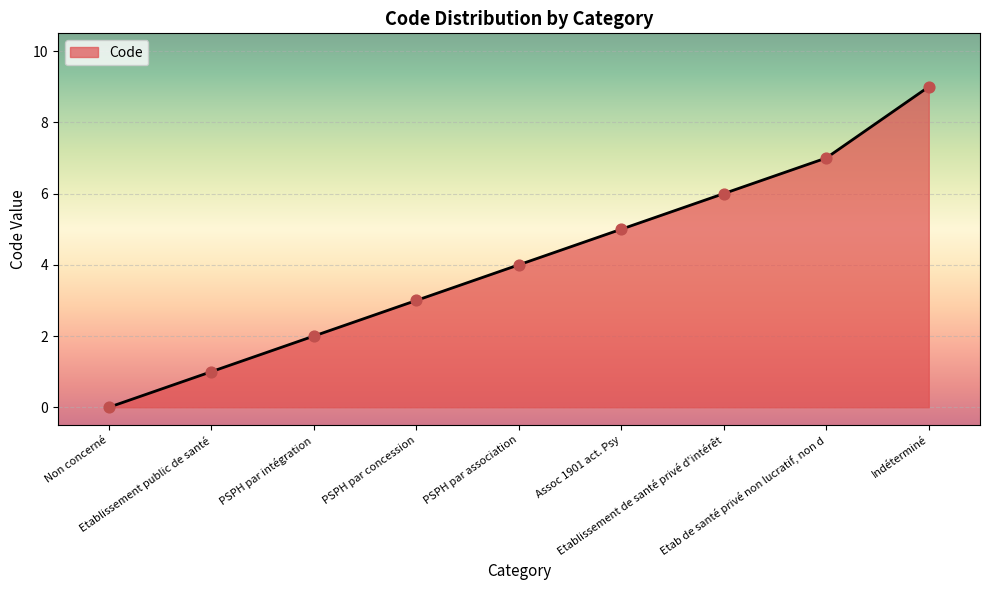

Which has a higher value, PSPH par association or Etablissement de santé privé d'intérêt?

Etablissement de santé privé d'intérêt